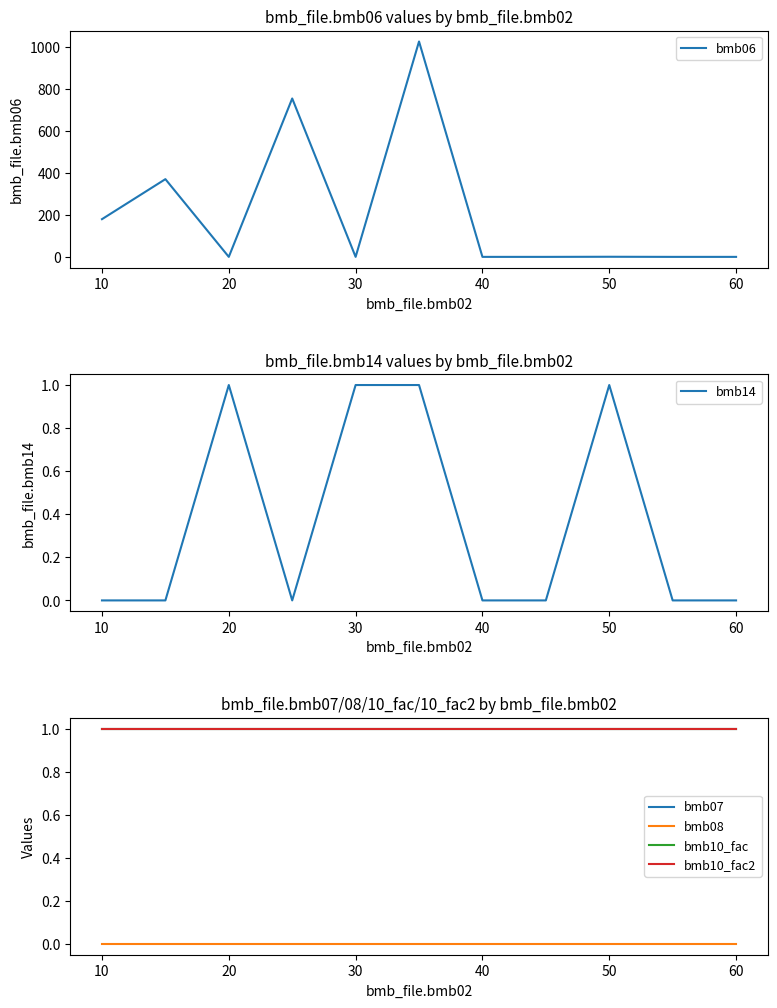

True or false: bmb14 has a value of 0 at 20.

False